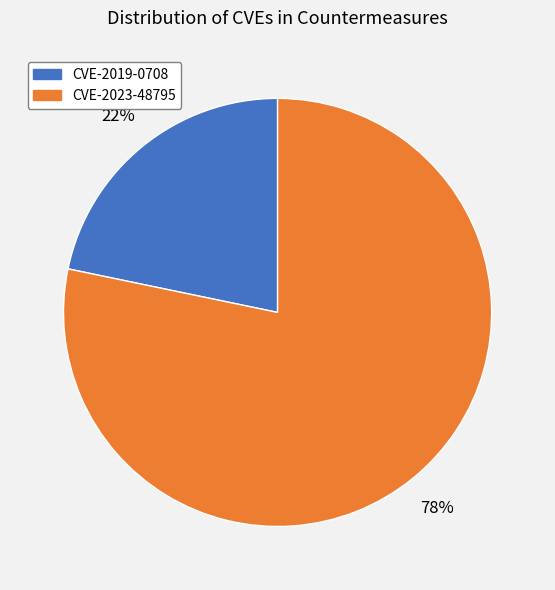

To the nearest percent, what portion does CVE-2019-0708 represent?

22%